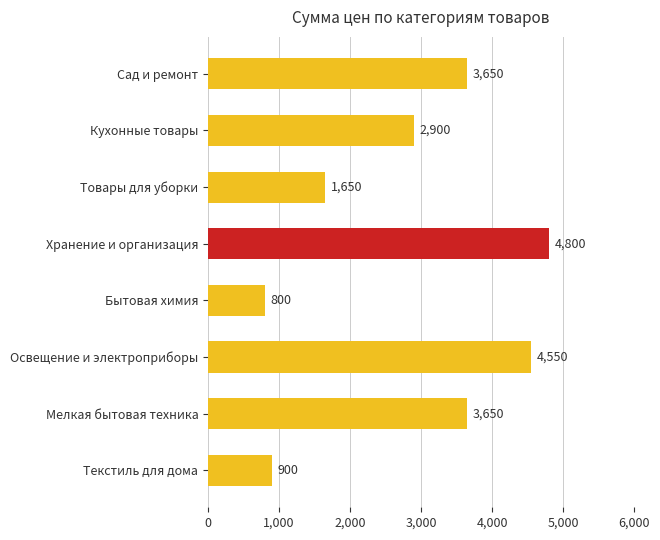

How many values are below 3650?

4